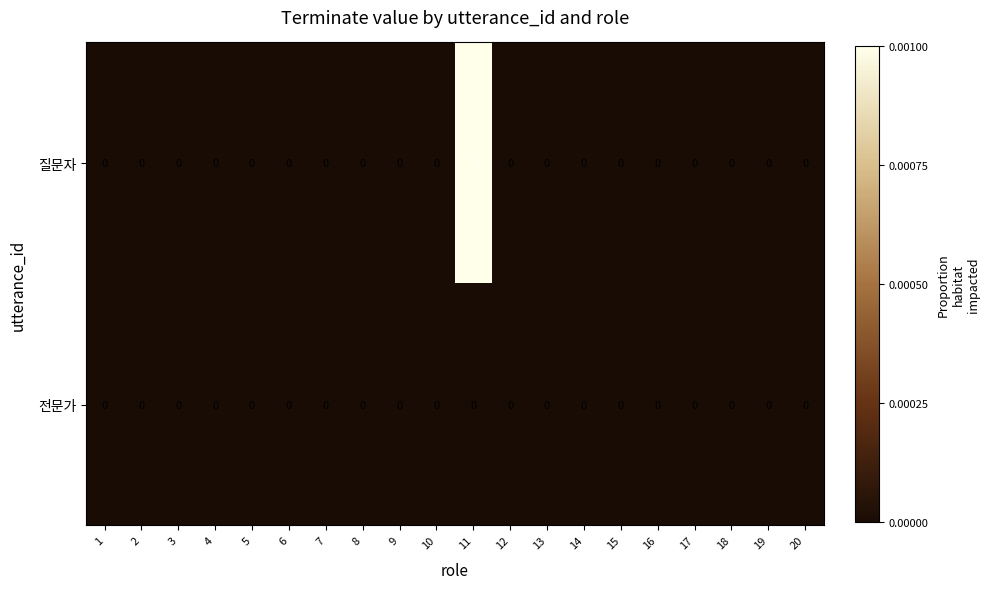

At which category is the sum across all series the highest?

11